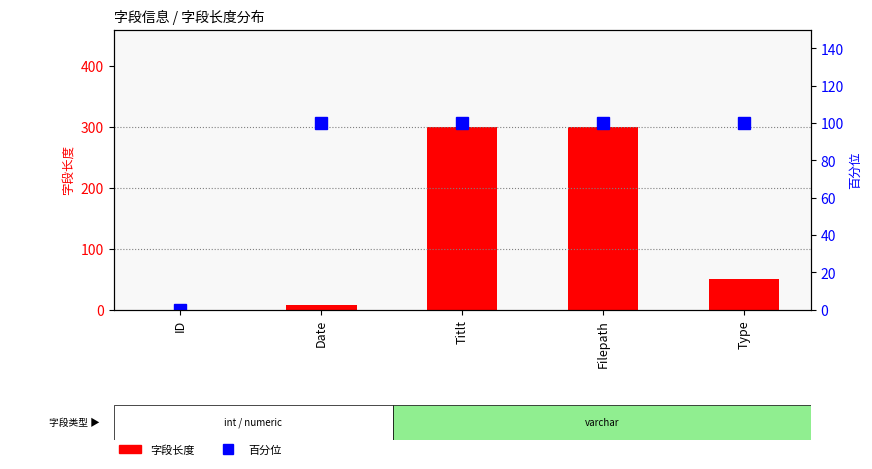

The value of 百分位 at Type is 65. True or false?

False